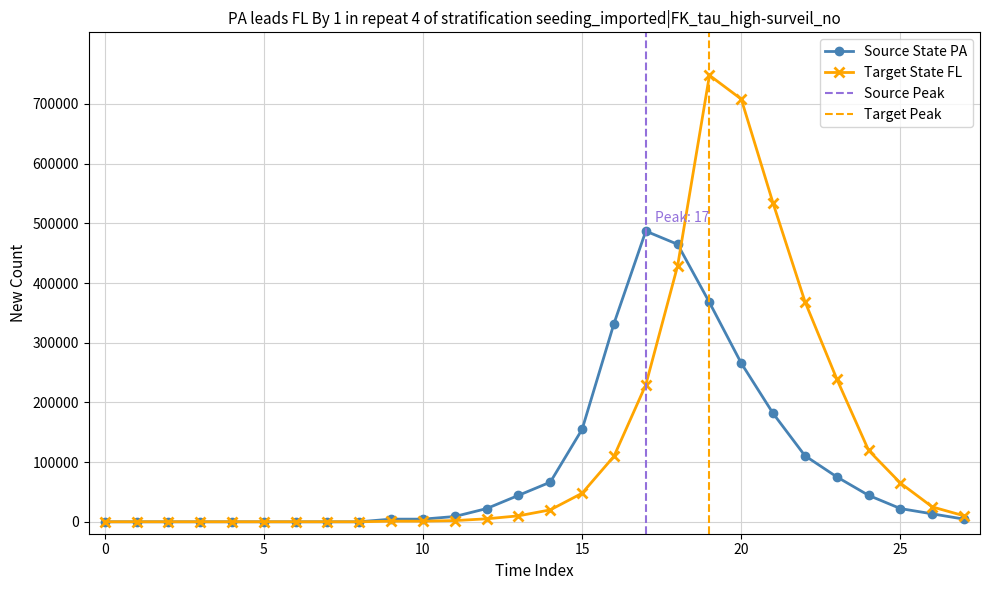

What is the total value across all series at 14?

86355.8